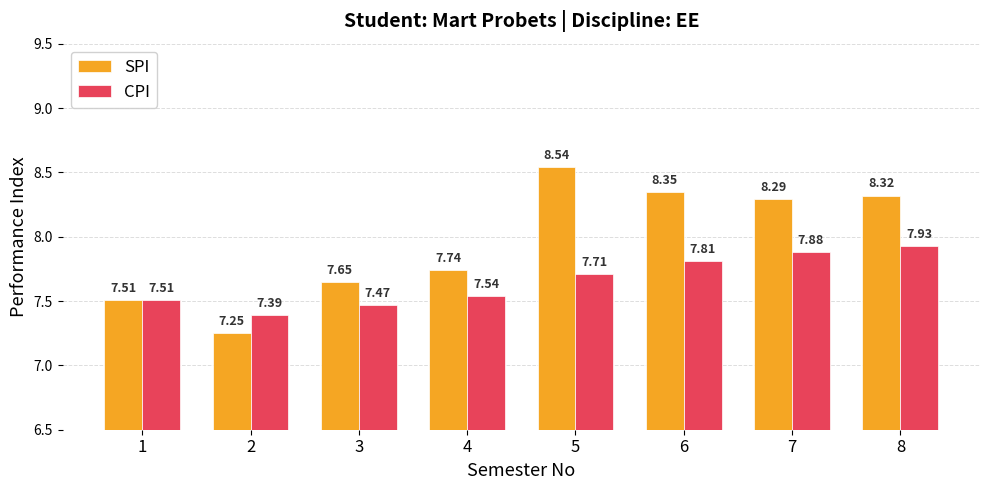

What are all the series names shown in the legend?

SPI, CPI